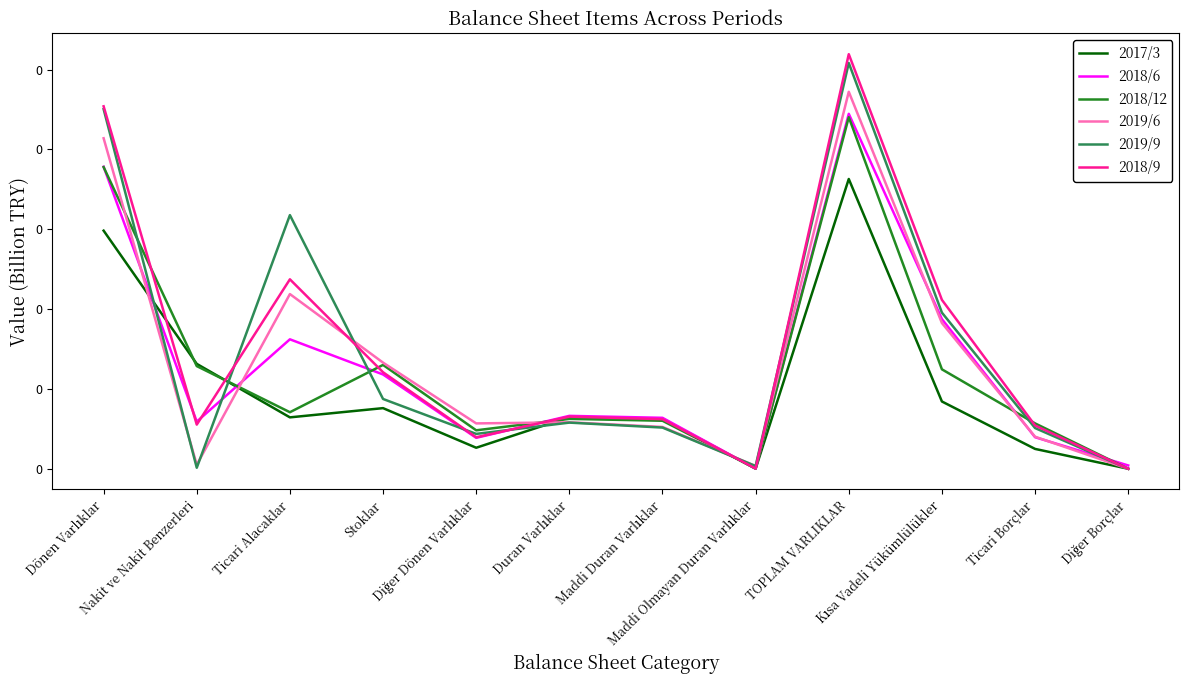

What are all the series names shown in the legend?

2017/3, 2018/6, 2018/12, 2019/6, 2019/9, 2018/9